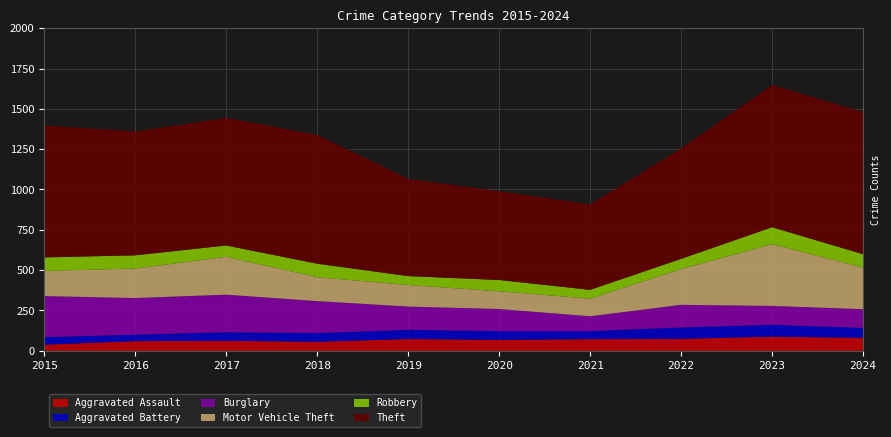

Reading left to right, transcribe all the data shown in this chart.

Aggravated Assault: 38	60	62	56	73	68	72	74	88	80
Aggravated Battery: 47	40	53	54	57	54	50	71	73	62
Burglary: 254	227	233	198	144	137	92	140	117	116
Motor Vehicle Theft: 156	183	235	148	134	110	109	222	383	258
Robbery: 84	82	70	84	55	70	55	63	105	83
Theft: 818	767	791	798	603	550	530	685	882	881